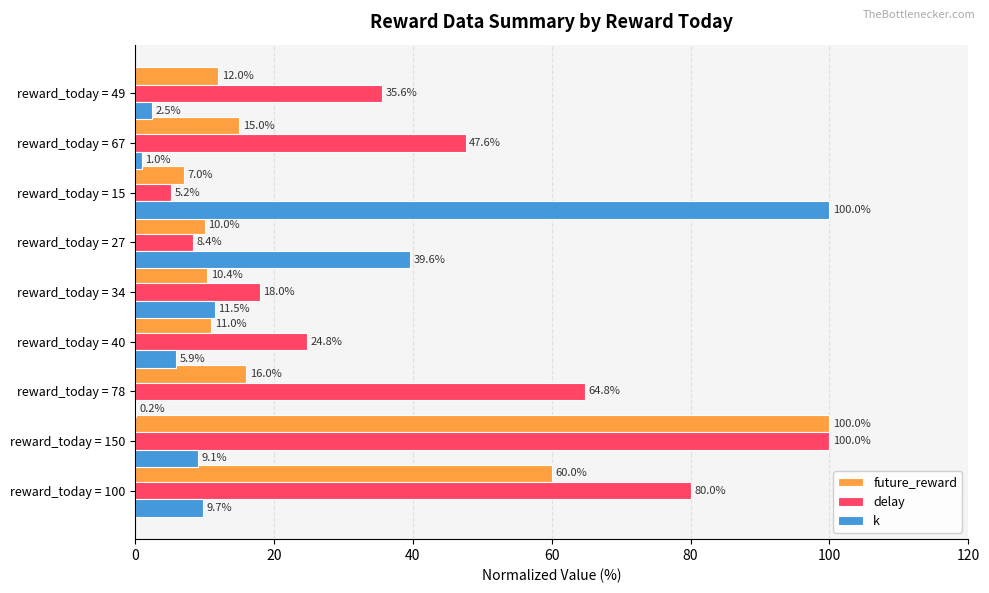

What is the maximum value shown in the chart?

100.0